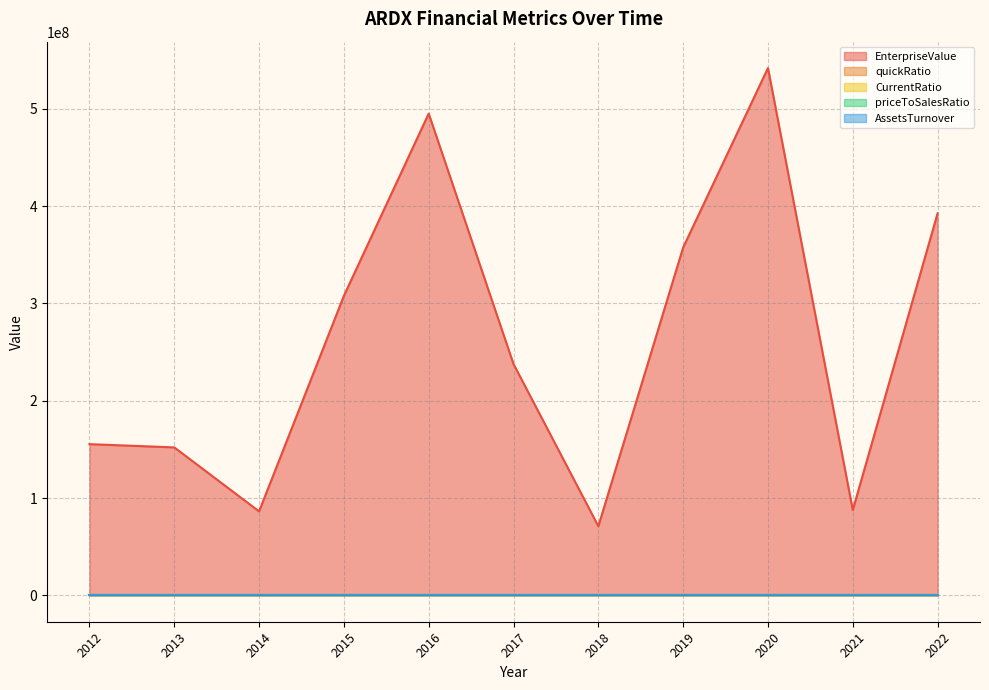

Where is the first local maximum for AssetsTurnover?

2013